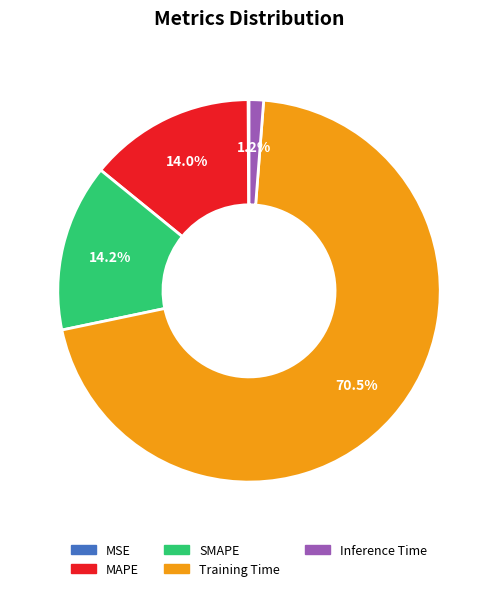

Does Training Time account for over 50% of the chart?

Yes